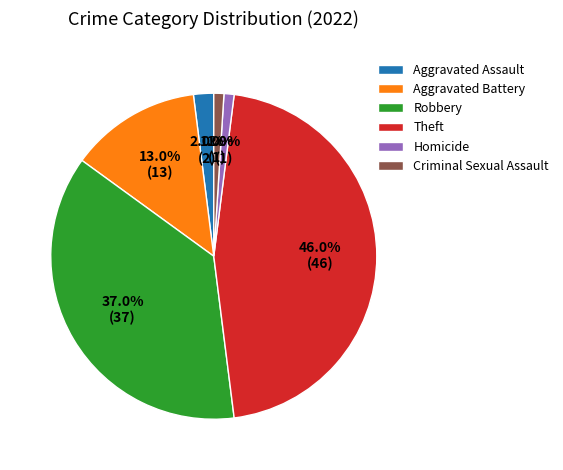

What is the largest slice in the pie chart?

Theft